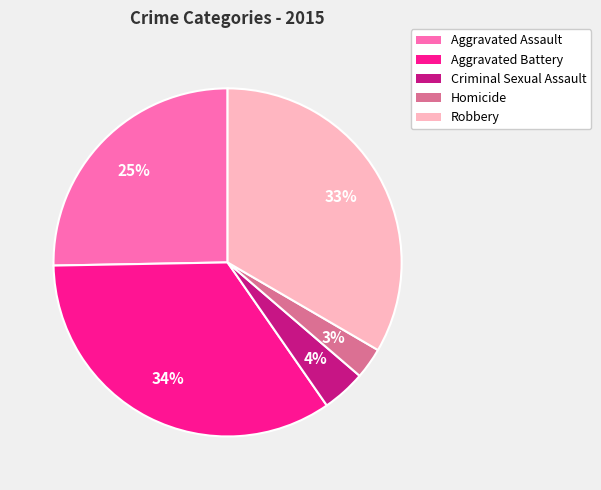

How many segments does this pie chart have?

5